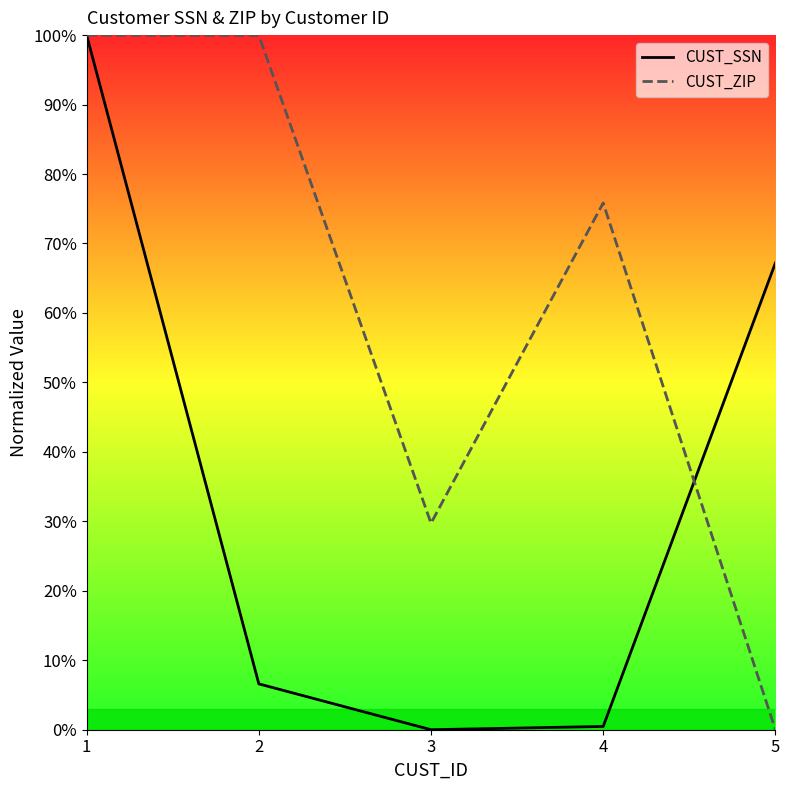

How many data points in CUST_SSN are above 6?

3